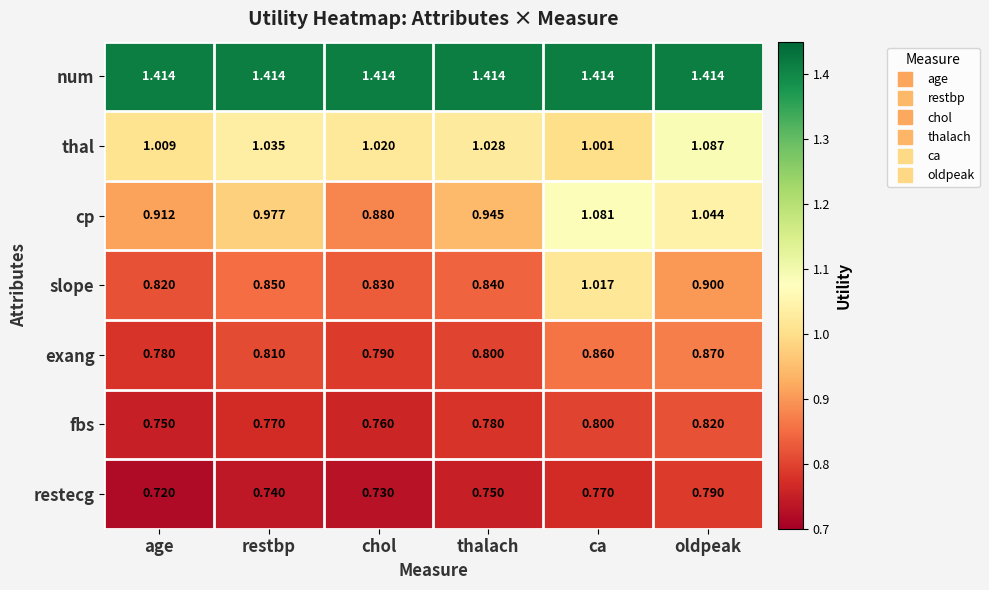

At which category is the sum across all series the highest?

ca